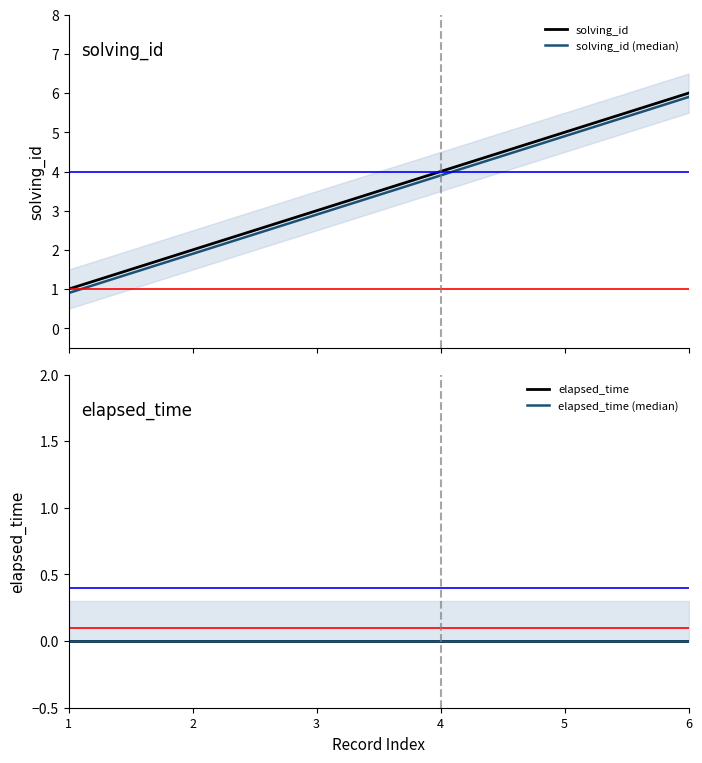

Is this an area chart (filled region under the line)?

No